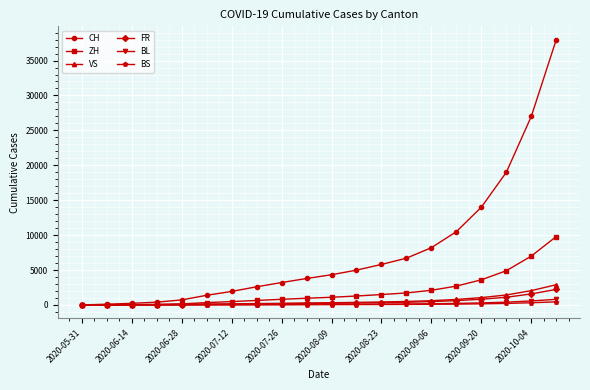

What is the greatest value displayed?

38000